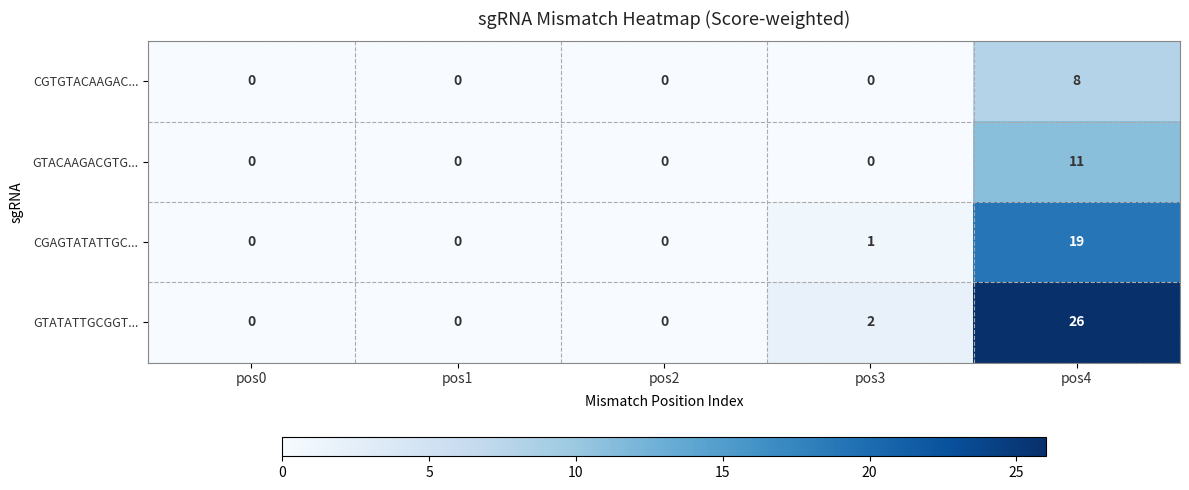

Which category has the highest value in the GTATATTGCGGT... series?

pos4